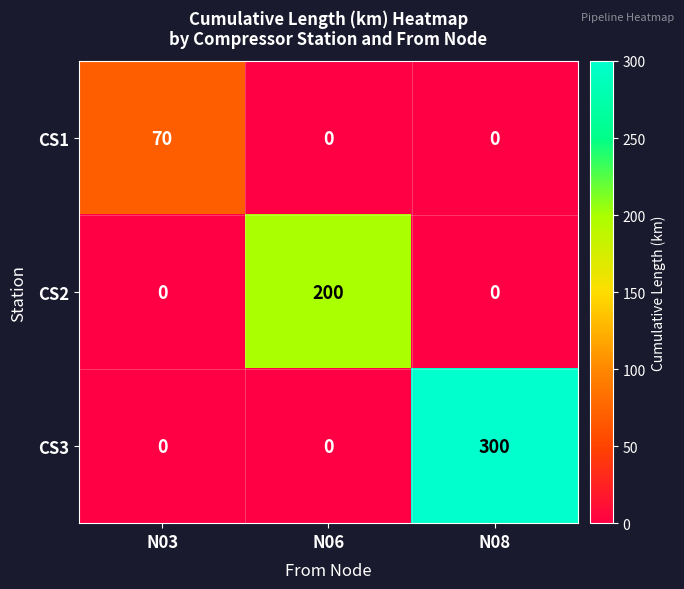

What is the difference between the CS2 values at N08 and N06?

200